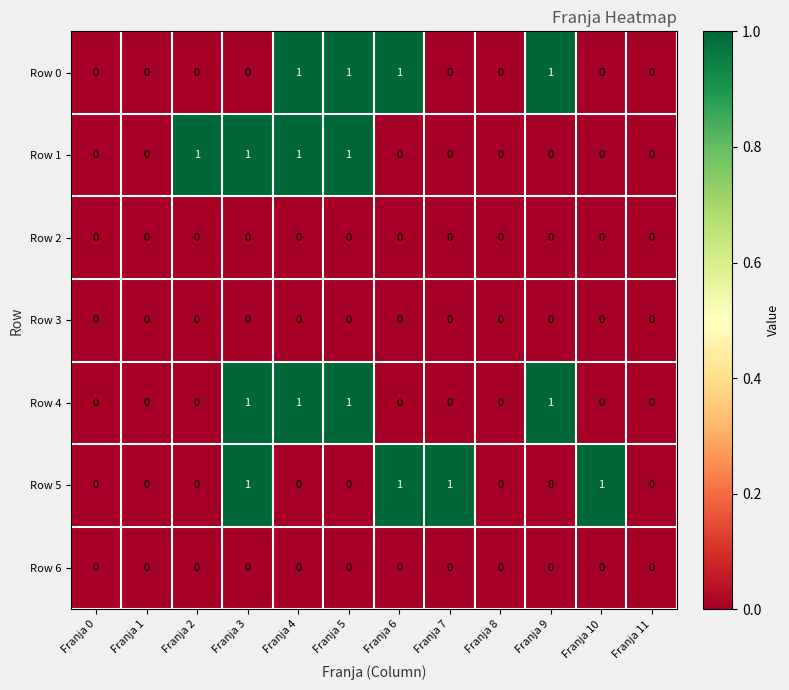

What is the total value across all series at Franja 3?

3